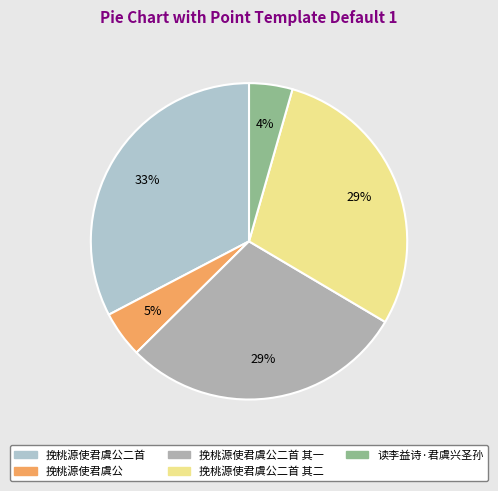

How many segments does this pie chart have?

5